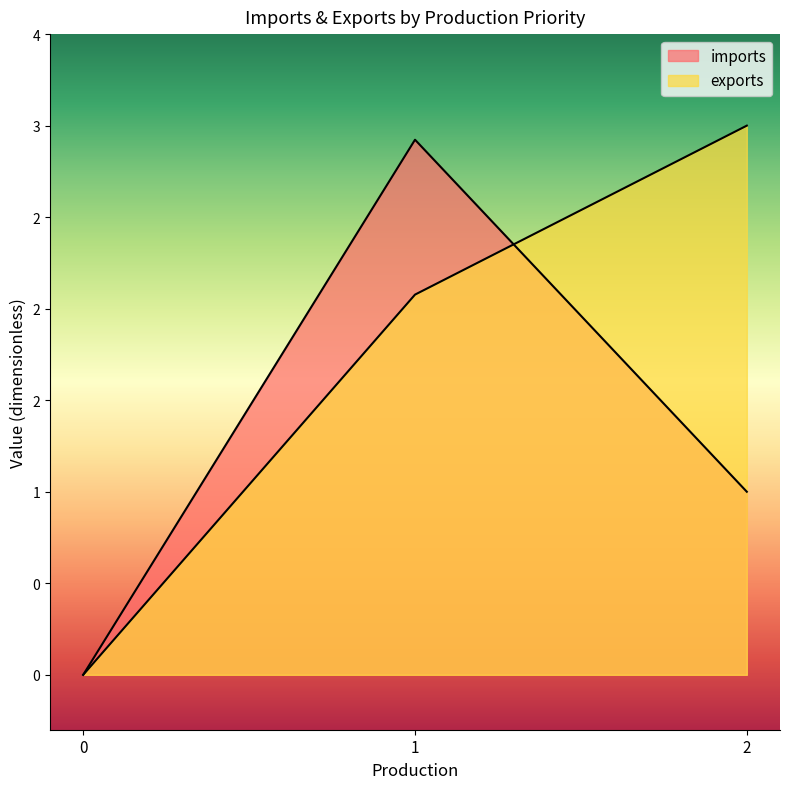

Is the value of imports at 0 greater than the value of exports at 0?

No